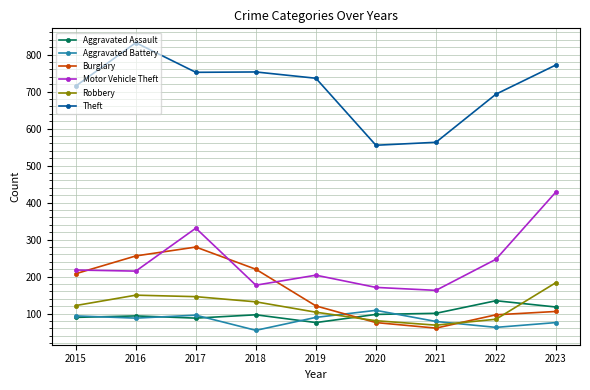

Rank the categories by Burglary value from lowest to highest.

2021, 2020, 2022, 2023, 2019, 2015, 2018, 2016, 2017